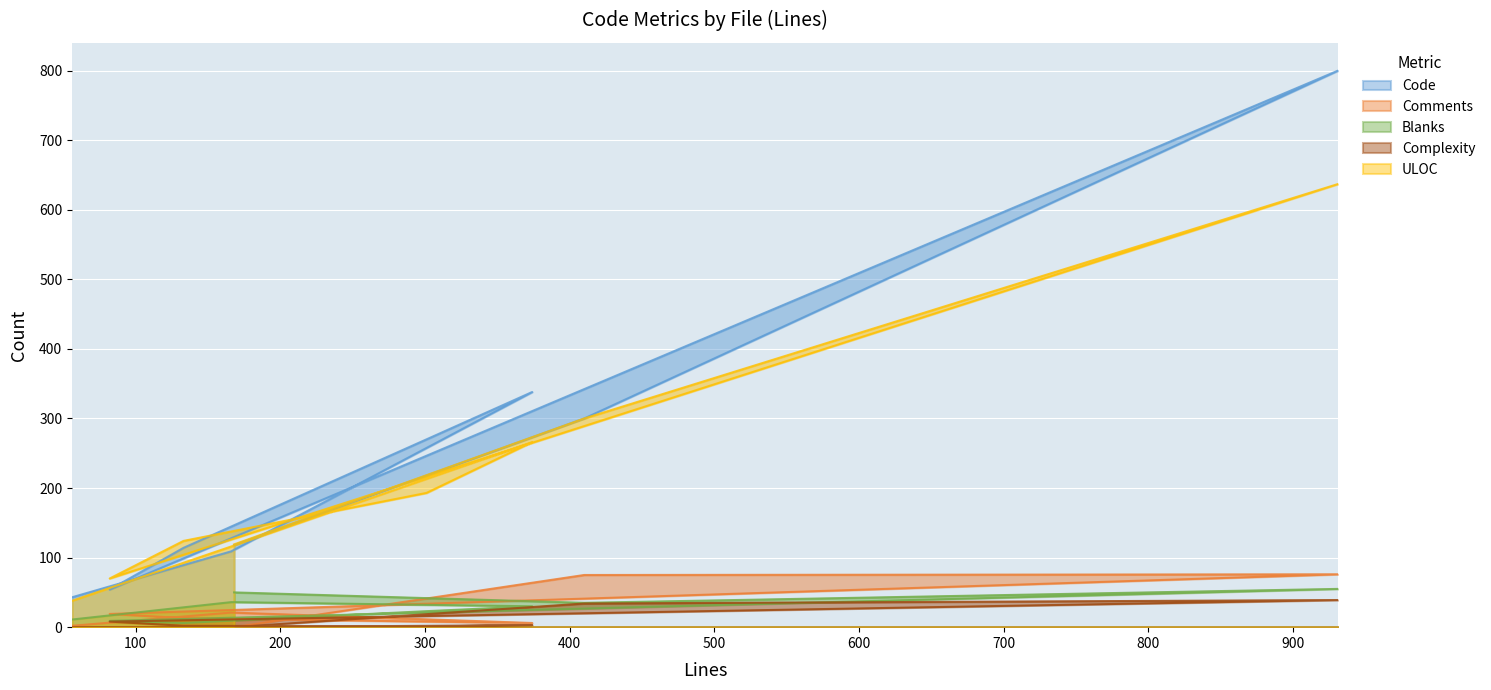

Reading left to right, extract all data points from this chart.

Code: 43	109	338	270	114	54	800	300	118
Comments: 2	21	6	8	13	19	76	75	0
Blanks: 11	36	30	23	6	9	55	35	50
Complexity: 0	0	3	1	2	8	39	34	0
ULOC: 38	116	266	193	124	70	637	300	119